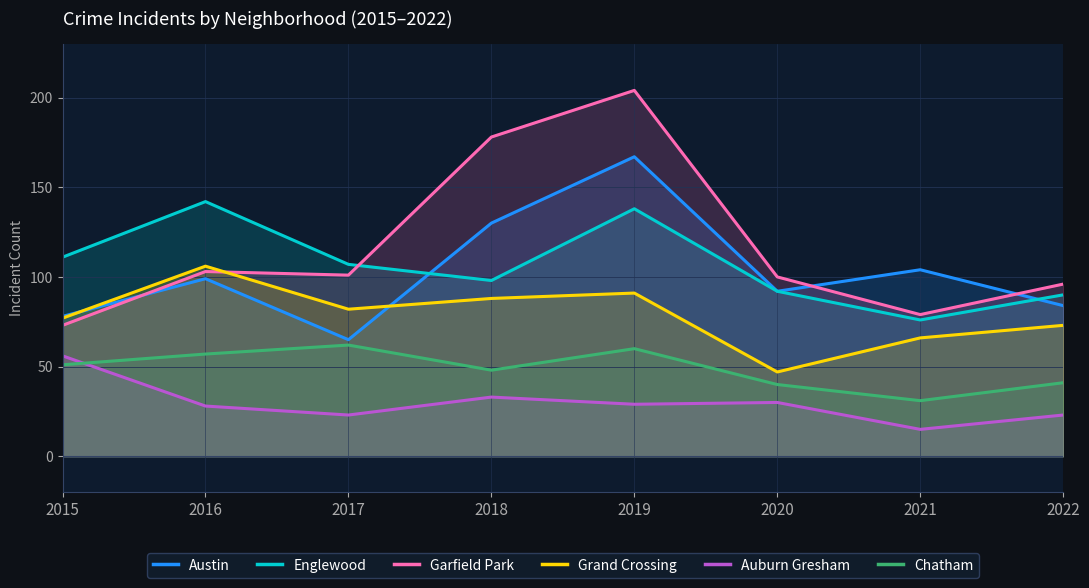

What is the average value of the Grand Crossing series?

79